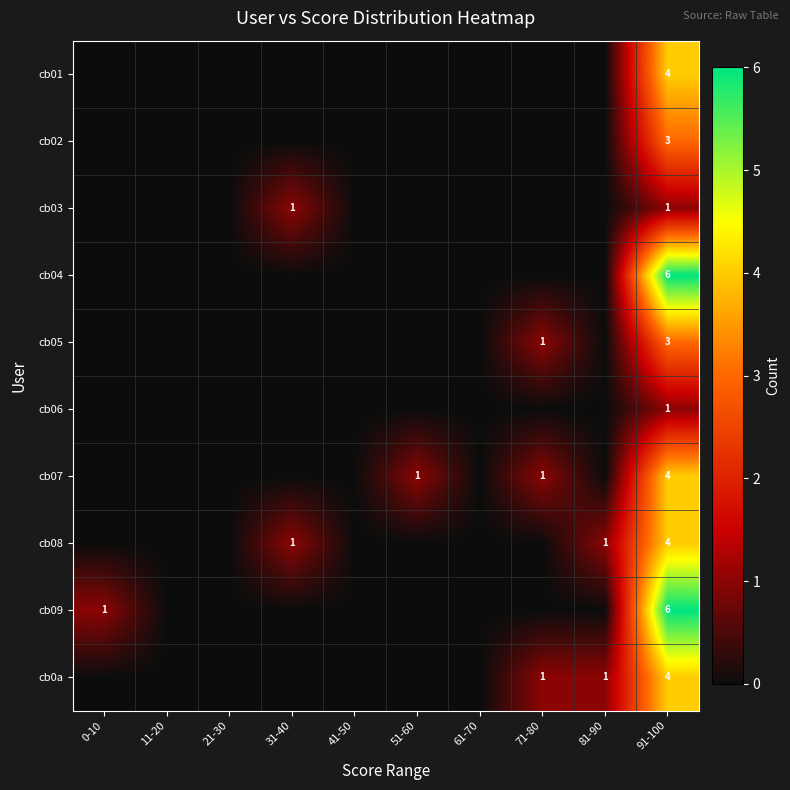

Between 0-10 and 81-90, which is larger?

0-10